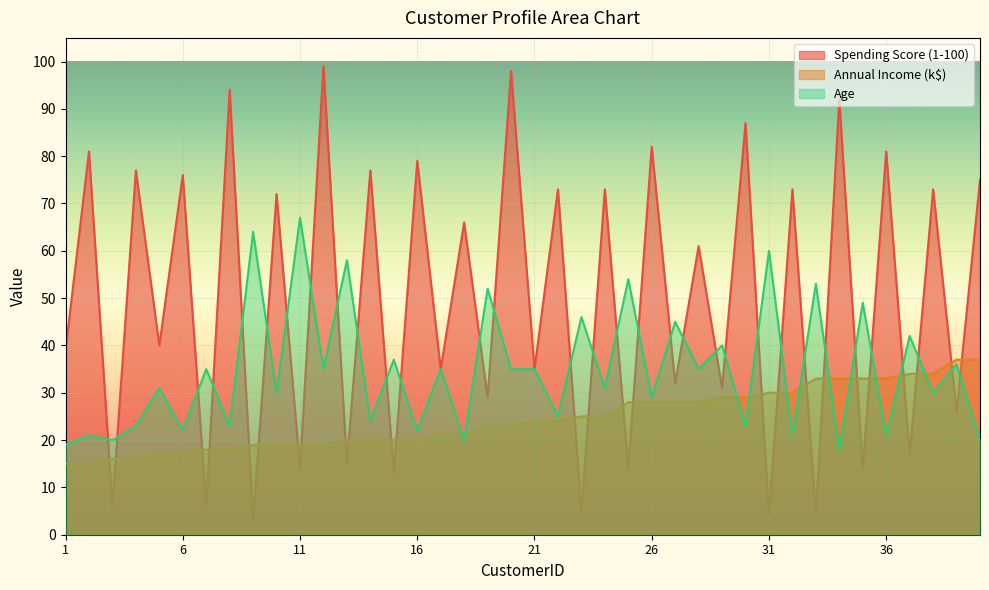

Which category has the highest value across all series?

12